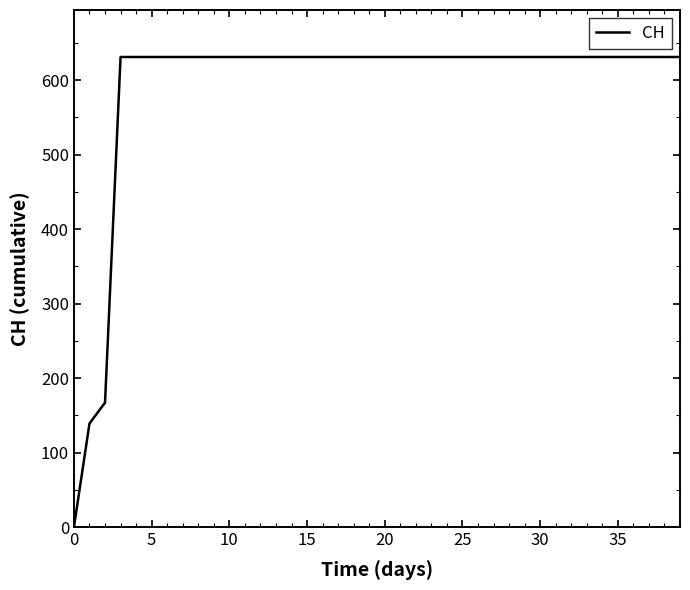

What is the greatest value displayed?

631